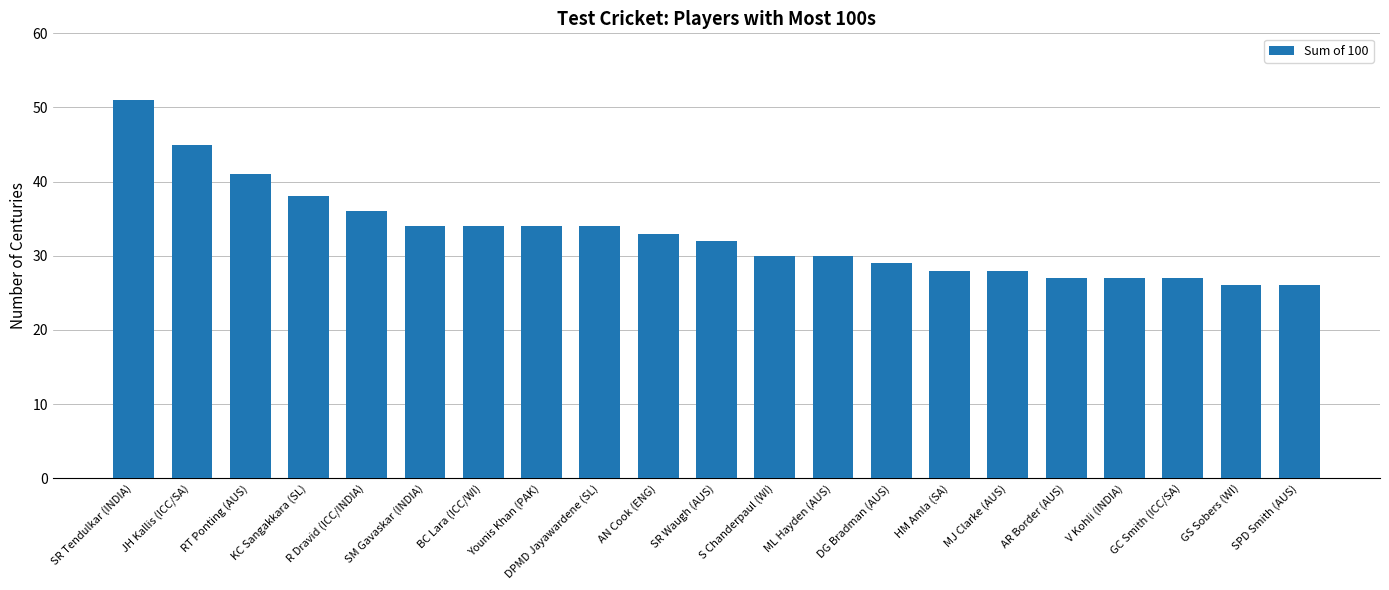

The chart shows a value of 51 at SR Tendulkar (INDIA). True or false?

True